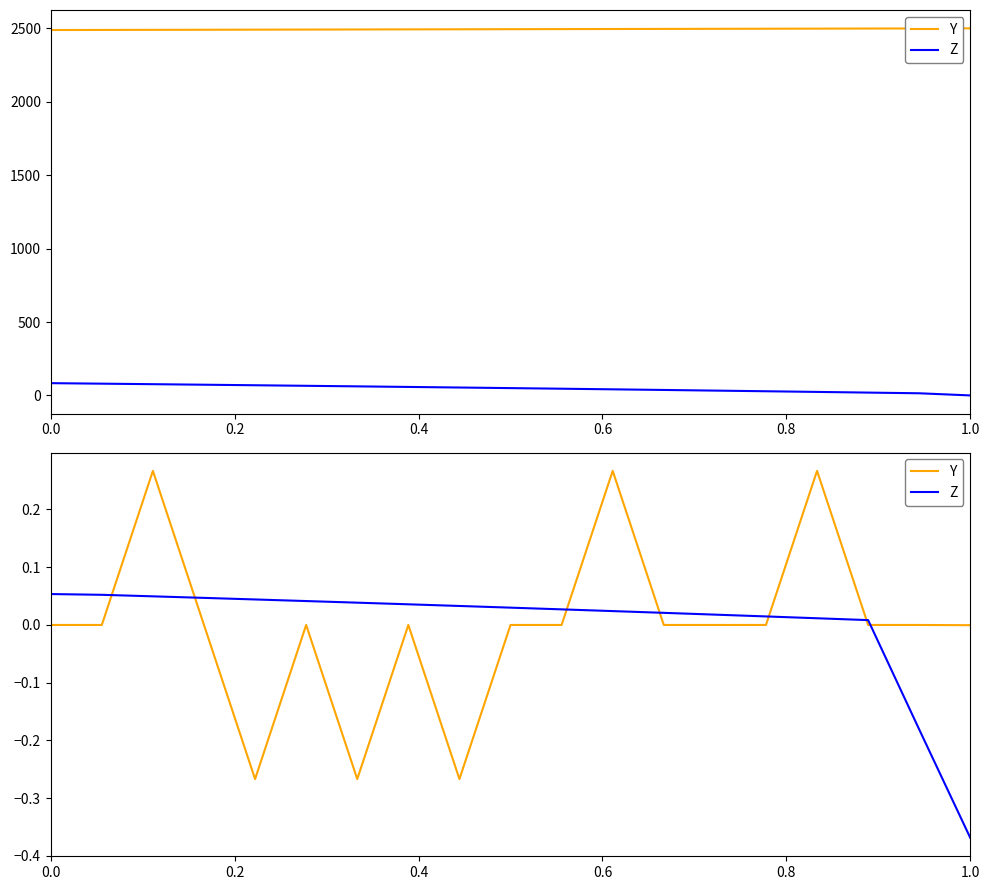

What is the minimum value shown in the chart?

-0.4